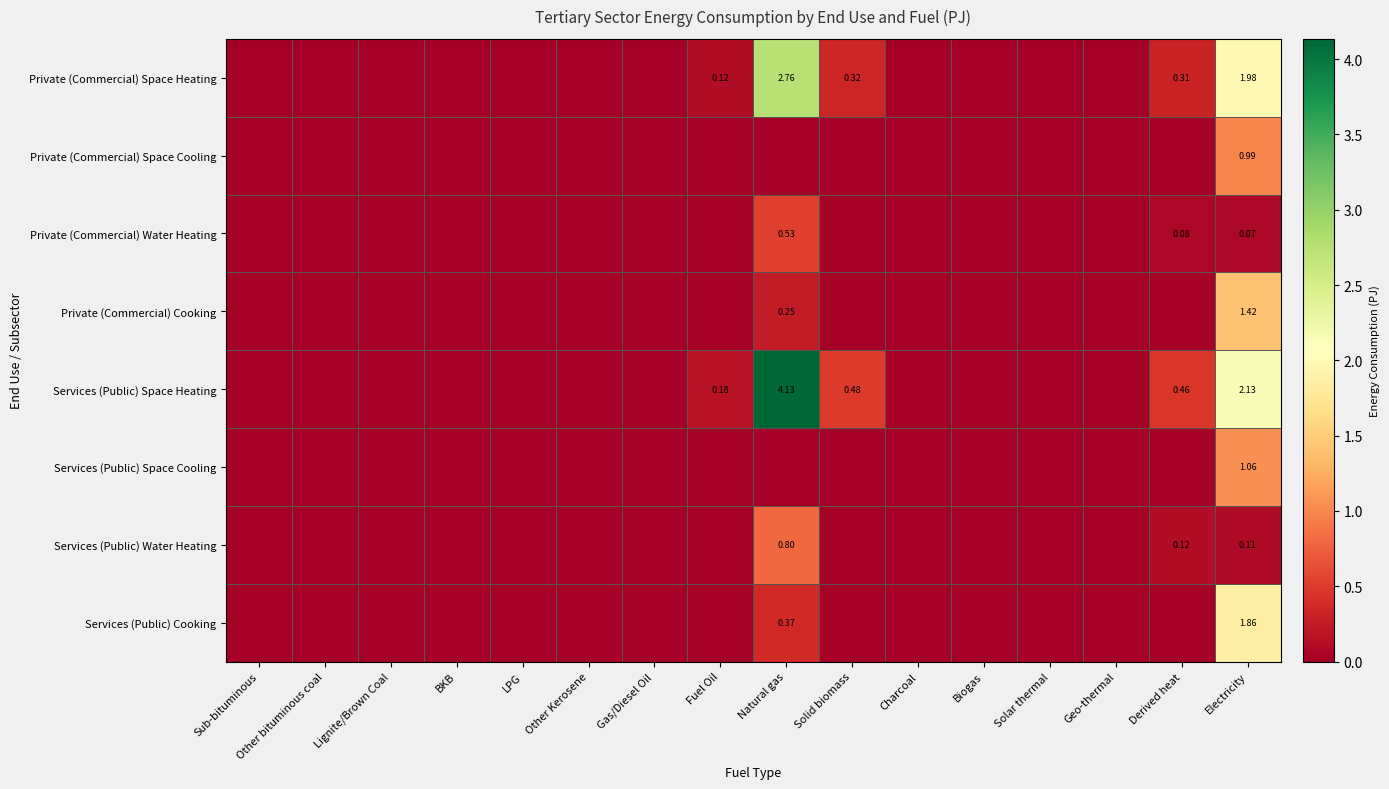

Rank the series by their maximum value, from lowest to highest.

Private (Commercial) Water Heating, Services (Public) Water Heating, Private (Commercial) Space Cooling, Services (Public) Space Cooling, Private (Commercial) Cooking, Services (Public) Cooking, Private (Commercial) Space Heating, Services (Public) Space Heating